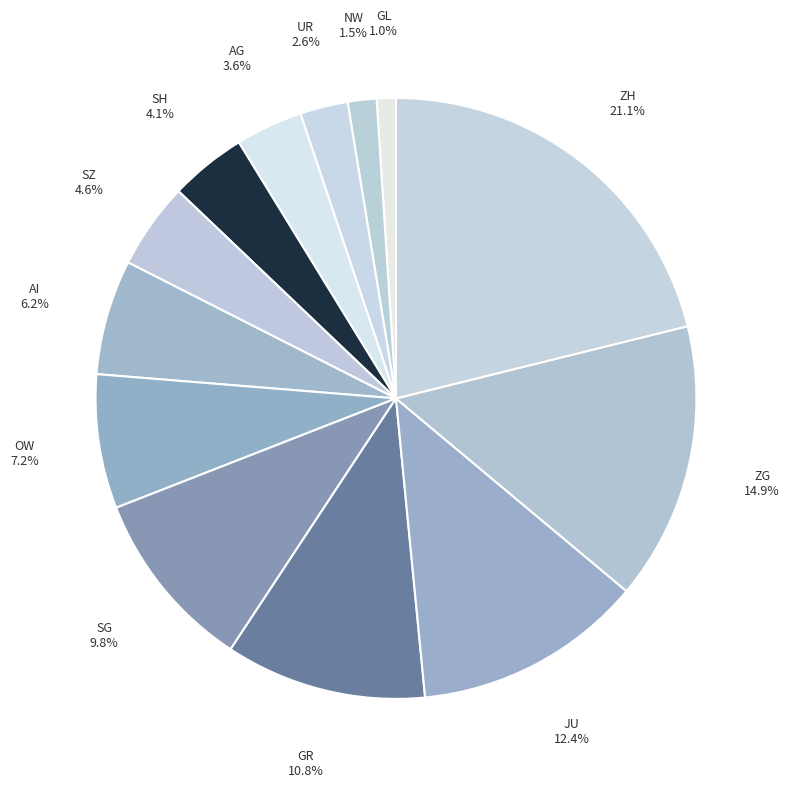

To the nearest percent, what is the difference between the largest and smallest slice percentages?

20%